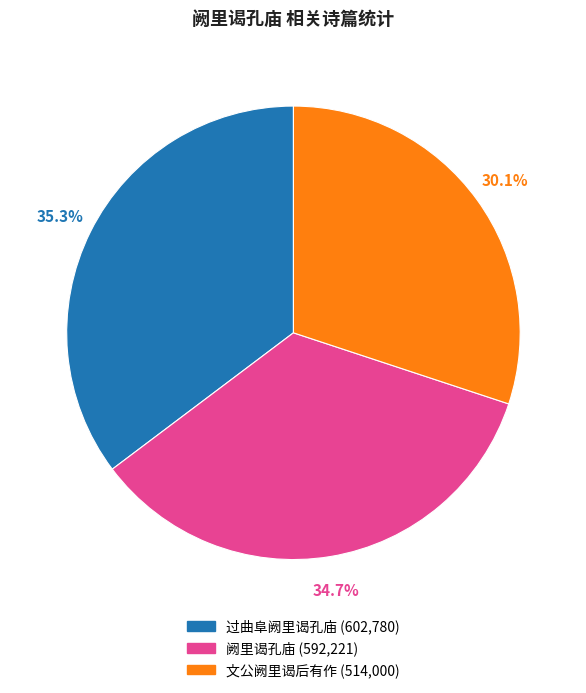

Is it true that 文公阙里谒后有作 is 30% of the pie?

True